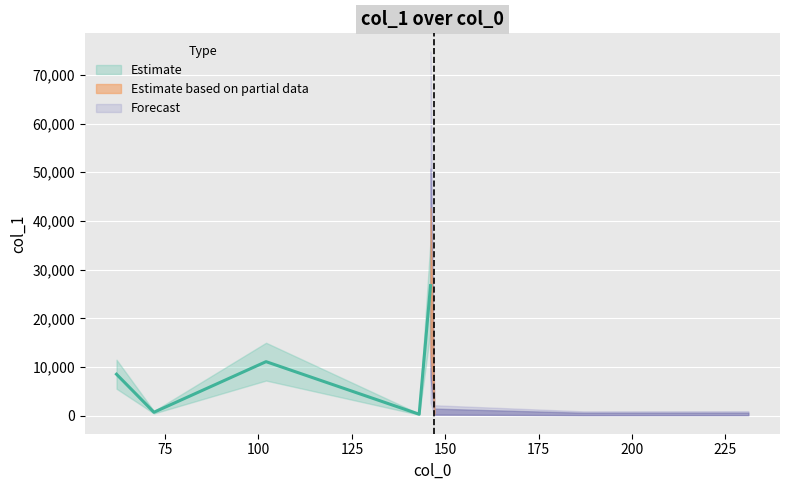

Is this an area chart (filled region under the line)?

No